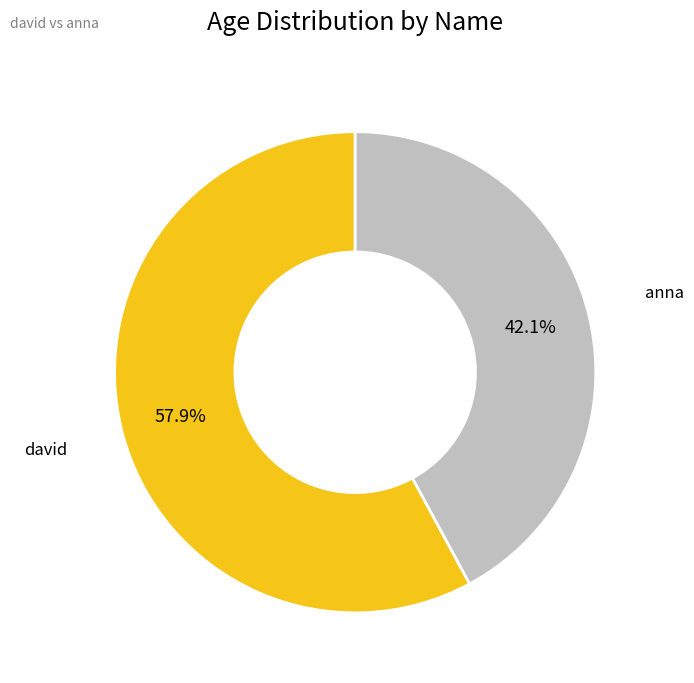

Is it true that anna is 51% of the pie?

False